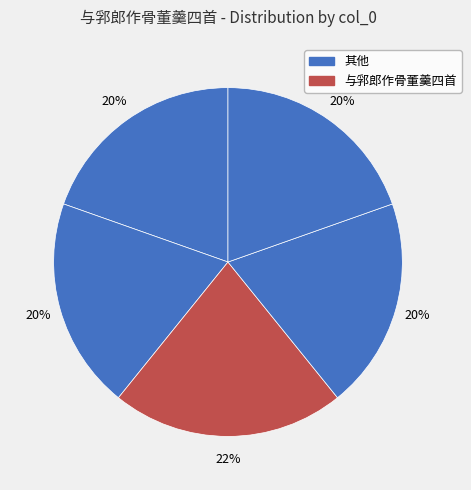

How many slices are in this pie chart?

5